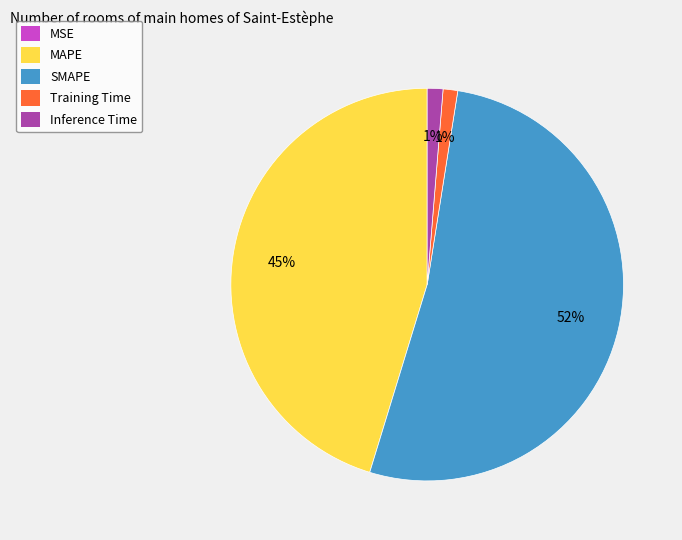

Is the sum of Training Time and Inference Time greater than half?

No